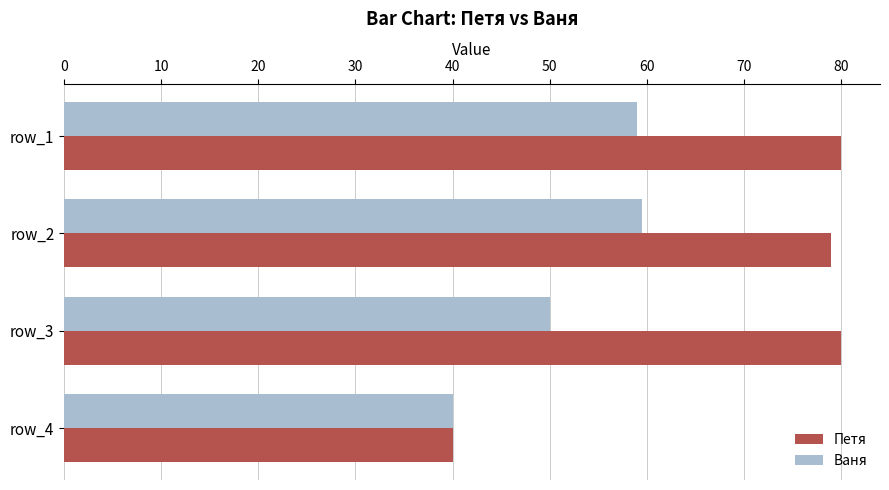

What are all the series names shown in the legend?

Петя, Ваня